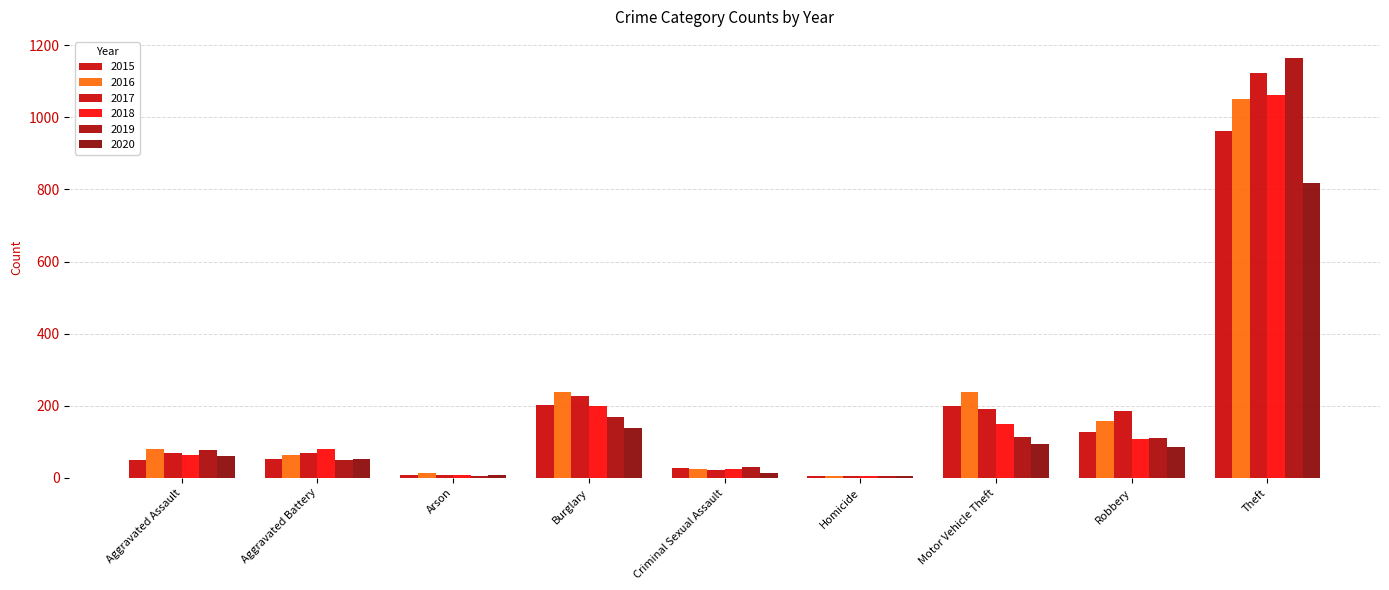

How many categories are shown in the chart?

9